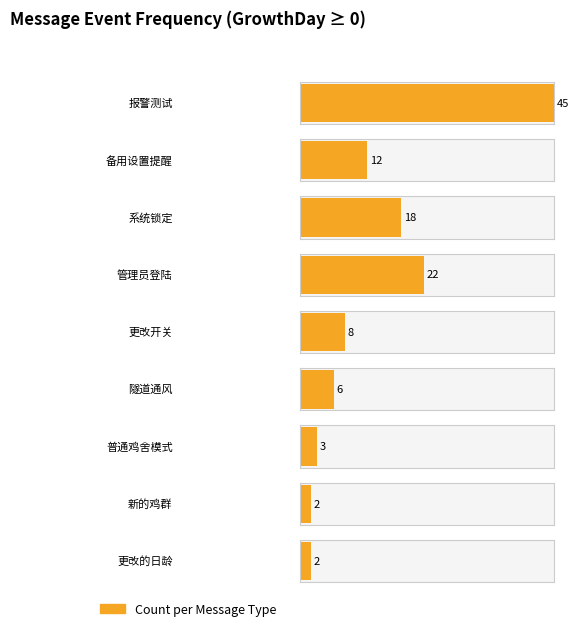

True or false: the data shows 68 at 报警测试.

False